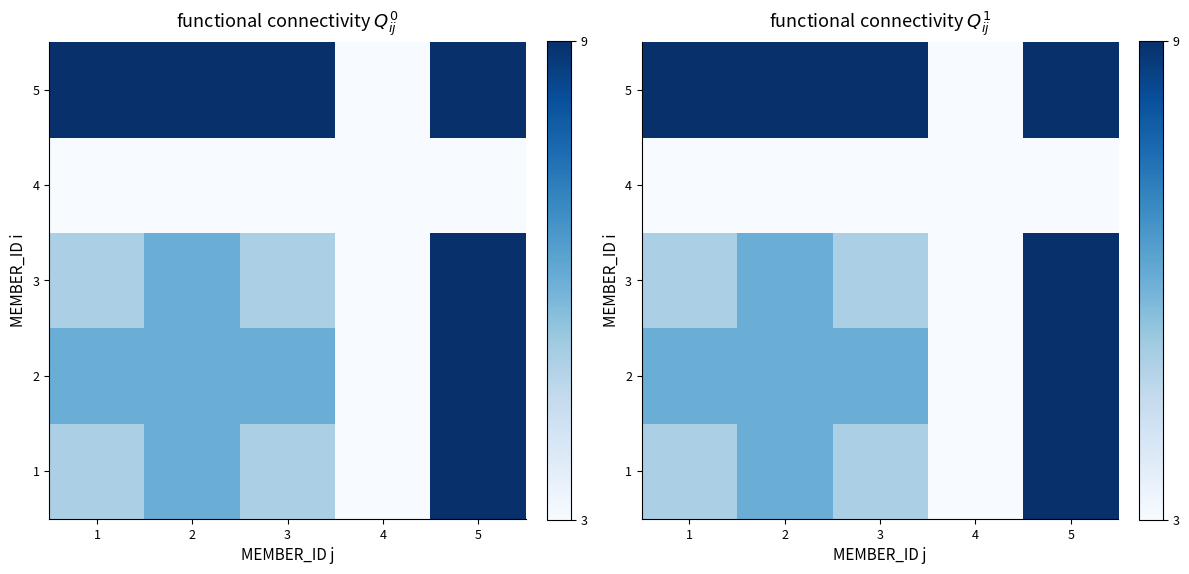

What is the maximum value for 1?

9